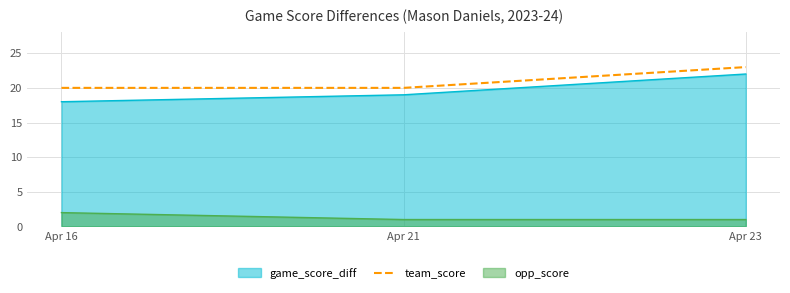

List the labels in order of value, smallest first.

Apr 16, Apr 21, Apr 23